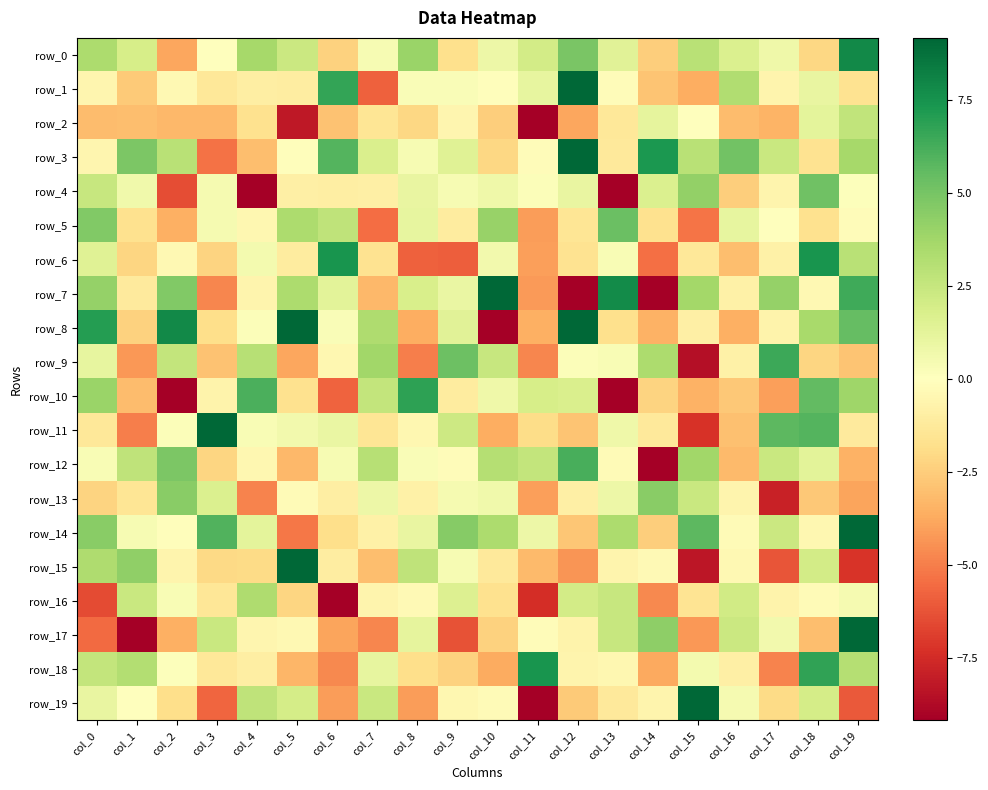

Reading right to left, transcribe all the data shown in this chart.

row_0: col_19=7.9	col_18=-2.1	col_17=0.8	col_16=1.7	col_15=3.0	col_14=-2.5	col_13=1.4	col_12=4.9	col_11=2.0	col_10=0.8	col_9=-1.7	col_8=3.9	col_7=0.4	col_6=-2.3	col_5=2.3	col_4=3.6	col_3=-0.0	col_2=-3.9	col_1=1.9	col_0=3.4
row_1: col_19=-1.6	col_18=1.1	col_17=-0.6	col_16=3.2	col_15=-3.6	col_14=-2.8	col_13=-0.2	col_12=9.4	col_11=1.1	col_10=-0.1	col_9=0.3	col_8=0.2	col_7=-5.9	col_6=6.7	col_5=-1.0	col_4=-1.0	col_3=-1.3	col_2=-0.4	col_1=-2.6	col_0=-0.5
row_2: col_19=2.7	col_18=1.2	col_17=-3.4	col_16=-3.1	col_15=-0.0	col_14=1.2	col_13=-1.3	col_12=-3.9	col_11=-11.0	col_10=-2.5	col_9=-0.6	col_8=-2.1	col_7=-1.5	col_6=-2.9	col_5=-8.2	col_4=-1.7	col_3=-3.3	col_2=-3.2	col_1=-3.1	col_0=-3.1
row_3: col_19=3.6	col_18=-1.6	col_17=2.4	col_16=5.1	col_15=3.0	col_14=7.3	col_13=-1.3	col_12=15.3	col_11=-0.2	col_10=-2.1	col_9=1.5	col_8=0.4	col_7=1.7	col_6=5.9	col_5=-0.1	col_4=-3.1	col_3=-5.3	col_2=3.0	col_1=4.9	col_0=-0.5
row_4: col_19=0.1	col_18=5.2	col_17=-0.6	col_16=-2.5	col_15=4.2	col_14=1.7	col_13=-10.3	col_12=1.0	col_11=0.2	col_10=0.7	col_9=0.4	col_8=1.1	col_7=-0.9	col_6=-1.0	col_5=-0.9	col_4=-13.1	col_3=0.4	col_2=-6.4	col_1=0.7	col_0=2.5
row_5: col_19=-0.1	col_18=-1.7	col_17=0.0	col_16=1.1	col_15=-5.3	col_14=-1.7	col_13=5.3	col_12=-1.5	col_11=-4.2	col_10=4.0	col_9=-1.1	col_8=1.1	col_7=-5.5	col_6=2.8	col_5=3.4	col_4=-0.5	col_3=0.5	col_2=-3.6	col_1=-1.7	col_0=4.7
row_6: col_19=3.0	col_18=7.4	col_17=-0.8	col_16=-3.1	col_15=-1.3	col_14=-5.4	col_13=0.3	col_12=-1.6	col_11=-4.0	col_10=0.6	col_9=-5.9	col_8=-5.9	col_7=-1.6	col_6=7.4	col_5=-1.1	col_4=0.5	col_3=-2.3	col_2=-0.4	col_1=-2.2	col_0=1.4
row_7: col_19=6.4	col_18=-0.4	col_17=4.1	col_16=-0.8	col_15=3.7	col_14=-11.4	col_13=7.8	col_12=-11.9	col_11=-4.2	col_10=12.4	col_9=1.0	col_8=1.8	col_7=-3.3	col_6=1.3	col_5=3.4	col_4=-0.6	col_3=-4.8	col_2=4.7	col_1=-1.2	col_0=4.1
row_8: col_19=5.5	col_18=3.5	col_17=-0.7	col_16=-3.6	col_15=-0.9	col_14=-3.4	col_13=-1.8	col_12=10.5	col_11=-3.5	col_10=-11.6	col_9=1.4	col_8=-3.6	col_7=3.3	col_6=0.3	col_5=10.1	col_4=0.2	col_3=-1.8	col_2=7.8	col_1=-2.3	col_0=7.1
row_9: col_19=-2.8	col_18=-2.2	col_17=6.5	col_16=-0.8	col_15=-8.5	col_14=3.4	col_13=0.3	col_12=0.2	col_11=-4.8	col_10=2.5	col_9=5.3	col_8=-5.0	col_7=3.8	col_6=-0.5	col_5=-3.9	col_4=3.1	col_3=-2.9	col_2=2.6	col_1=-4.2	col_0=1.1
row_10: col_19=3.8	col_18=5.6	col_17=-4.0	col_16=-2.7	col_15=-3.5	col_14=-2.3	col_13=-22.7	col_12=1.8	col_11=1.9	col_10=0.7	col_9=-1.1	col_8=6.8	col_7=2.6	col_6=-5.8	col_5=-1.7	col_4=6.1	col_3=-0.7	col_2=-21.5	col_1=-3.1	col_0=3.9
row_11: col_19=-1.2	col_18=5.9	col_17=5.7	col_16=-3.0	col_15=-7.2	col_14=-1.2	col_13=0.8	col_12=-2.8	col_11=-1.9	col_10=-3.6	col_9=2.2	col_8=-0.5	col_7=-1.5	col_6=0.9	col_5=0.6	col_4=0.3	col_3=14.8	col_2=0.2	col_1=-5.0	col_0=-1.4
row_12: col_19=-3.4	col_18=1.3	col_17=2.4	col_16=-3.2	col_15=3.8	col_14=-9.8	col_13=-0.3	col_12=6.2	col_11=2.6	col_10=3.1	col_9=-0.2	col_8=0.2	col_7=3.1	col_6=0.4	col_5=-3.3	col_4=-0.5	col_3=-2.2	col_2=4.8	col_1=2.7	col_0=0.3
row_13: col_19=-3.9	col_18=-2.7	col_17=-7.8	col_16=-0.6	col_15=2.4	col_14=4.5	col_13=0.8	col_12=-0.9	col_11=-4.1	col_10=0.7	col_9=0.5	col_8=-0.8	col_7=0.8	col_6=-1.0	col_5=-0.3	col_4=-4.8	col_3=1.7	col_2=4.5	col_1=-1.4	col_0=-2.3
row_14: col_19=12.8	col_18=-0.5	col_17=2.4	col_16=-0.2	col_15=5.7	col_14=-2.4	col_13=3.4	col_12=-2.8	col_11=0.8	col_10=3.4	col_9=4.5	col_8=1.0	col_7=-0.8	col_6=-1.9	col_5=-5.2	col_4=1.2	col_3=6.0	col_2=-0.1	col_1=0.4	col_0=4.5
row_15: col_19=-7.2	col_18=2.0	col_17=-6.2	col_16=-0.4	col_15=-8.3	col_14=-0.3	col_13=-0.6	col_12=-4.3	col_11=-3.2	col_10=-1.2	col_9=0.4	col_8=2.8	col_7=-3.0	col_6=-1.1	col_5=9.1	col_4=-2.0	col_3=-2.0	col_2=-0.6	col_1=4.3	col_0=3.4
row_16: col_19=0.5	col_18=-0.3	col_17=-0.7	col_16=2.1	col_15=-1.6	col_14=-4.7	col_13=2.5	col_12=2.0	col_11=-7.5	col_10=-1.7	col_9=1.6	col_8=-0.3	col_7=-0.6	col_6=-20.1	col_5=-2.2	col_4=3.3	col_3=-1.4	col_2=0.3	col_1=2.4	col_0=-6.5
row_17: col_19=12.1	col_18=-3.1	col_17=0.6	col_16=2.3	col_15=-4.3	col_14=4.3	col_13=2.5	col_12=-0.7	col_11=-0.2	col_10=-2.4	col_9=-6.2	col_8=1.2	col_7=-4.8	col_6=-3.9	col_5=-0.4	col_4=-0.5	col_3=2.4	col_2=-3.6	col_1=-9.2	col_0=-5.6
row_18: col_19=3.1	col_18=6.8	col_17=-4.8	col_16=-0.9	col_15=0.5	col_14=-3.8	col_13=-0.5	col_12=-0.6	col_11=7.4	col_10=-3.7	col_9=-2.3	col_8=-1.9	col_7=1.1	col_6=-4.7	col_5=-3.4	col_4=-1.0	col_3=-1.3	col_2=0.1	col_1=3.2	col_0=2.6
row_19: col_19=-6.0	col_18=1.9	col_17=-2.0	col_16=0.4	col_15=10.9	col_14=-0.6	col_13=-1.2	col_12=-2.6	col_11=-25.3	col_10=-0.3	col_9=-0.5	col_8=-4.1	col_7=2.4	col_6=-4.1	col_5=1.9	col_4=2.7	col_3=-5.7	col_2=-1.8	col_1=0.0	col_0=1.0